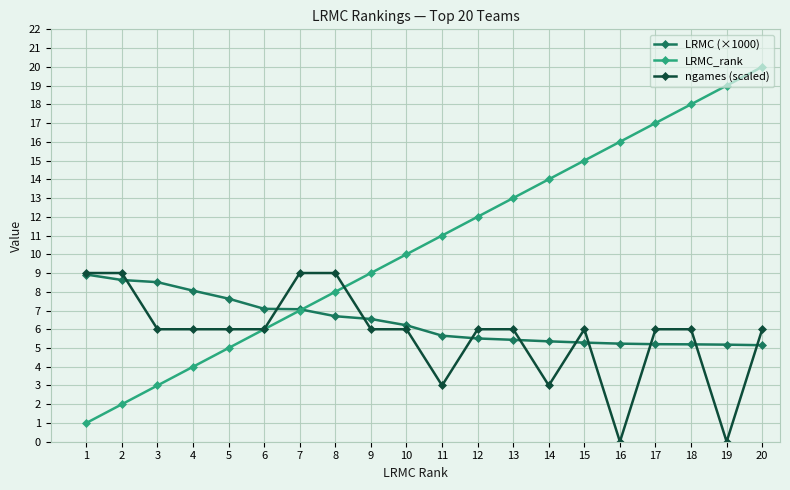

What is the value of the LRMC_rank point at the 9th from the left?

9.0